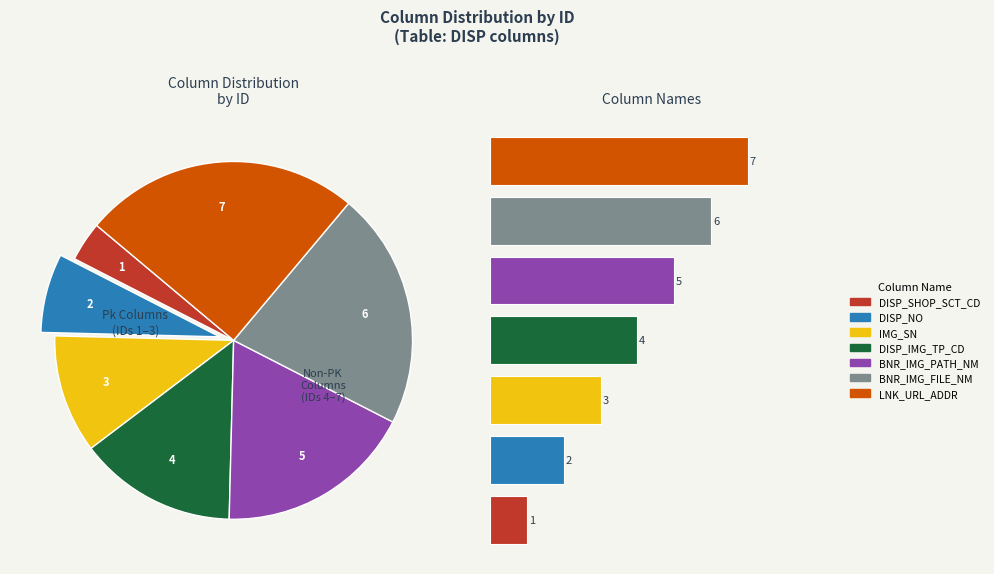

Does DISP_IMG_TP_CD represent more than half of the total?

No